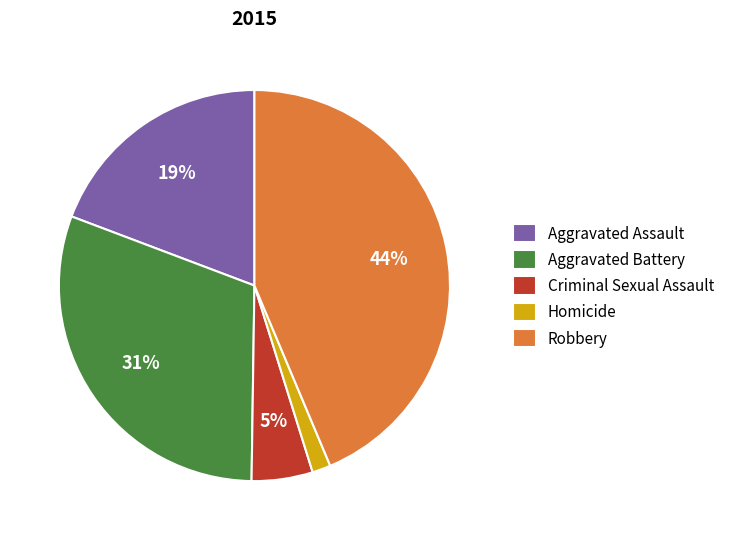

Rank the categories by value from lowest to highest.

Homicide, Criminal Sexual Assault, Aggravated Assault, Aggravated Battery, Robbery